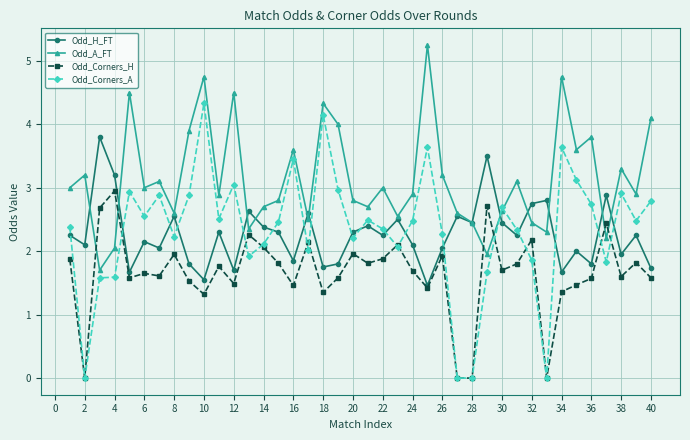

Which series has the widest spread of values?

Odd_Corners_A